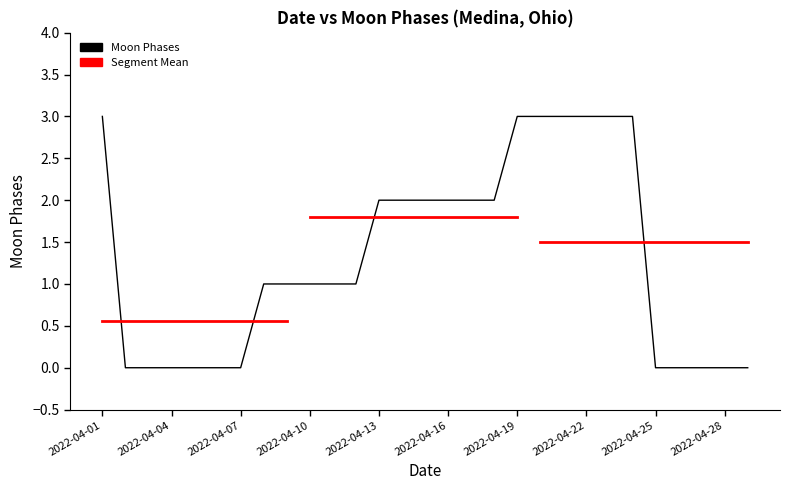

Is it true that the value at 2022-04-07 is 1?

False